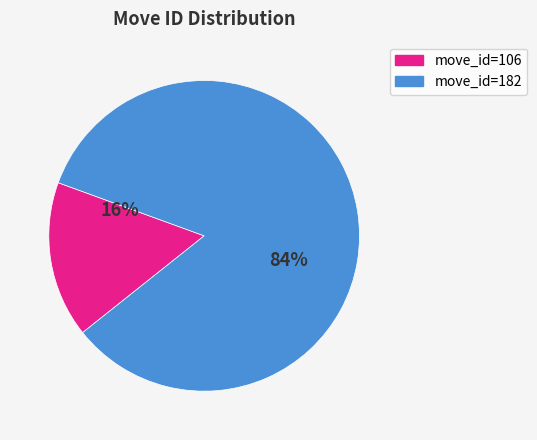

What is the ratio of the value at move_id=182 to the value at move_id=106?

5.2